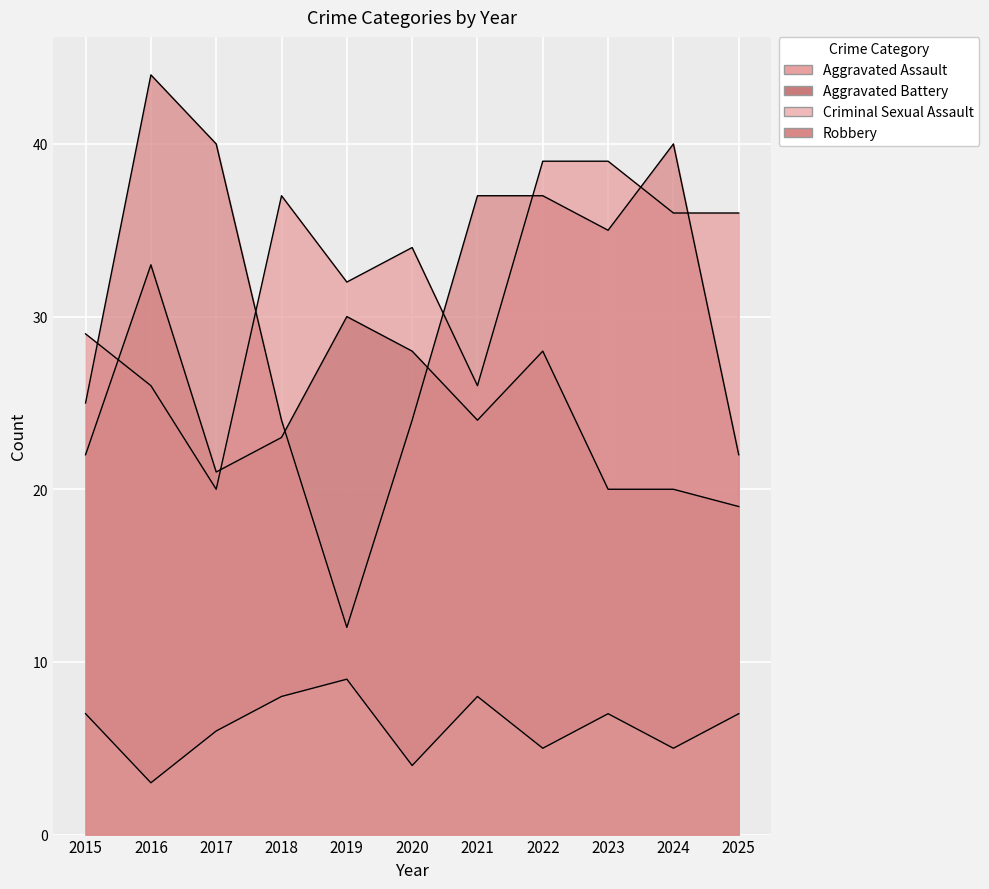

In Robbery, how many points are lower than both neighbors (excluding endpoints)?

2